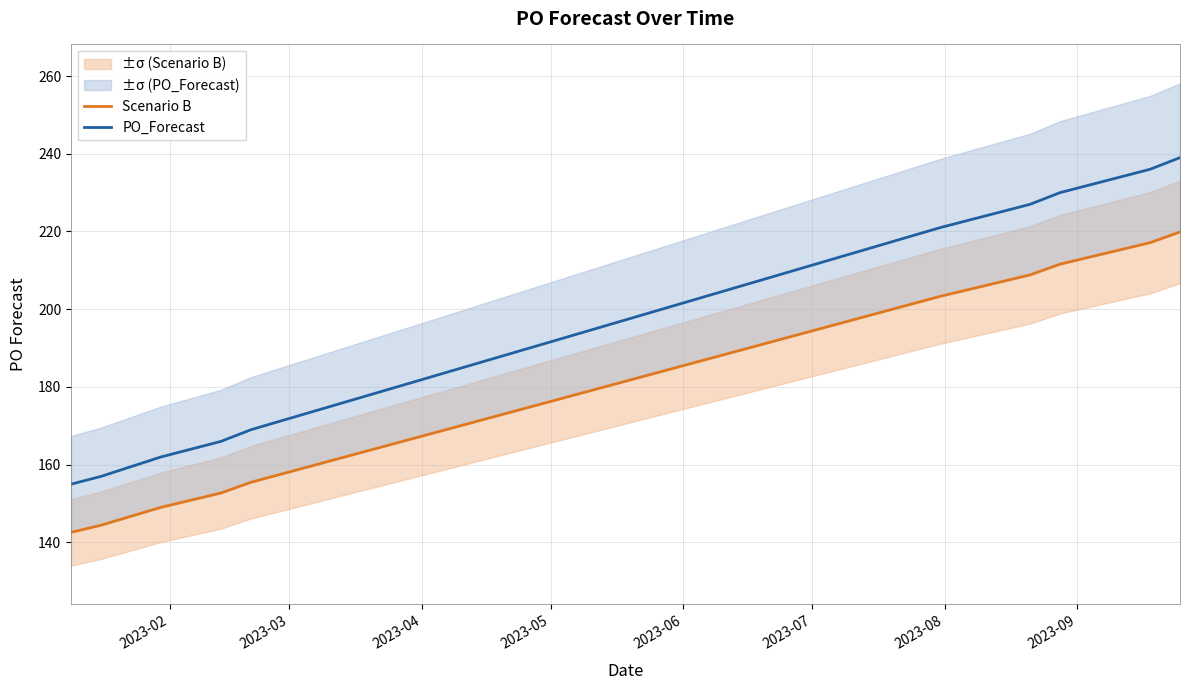

At 2023-04, list the series in order from smallest to largest.

Scenario B, PO_Forecast